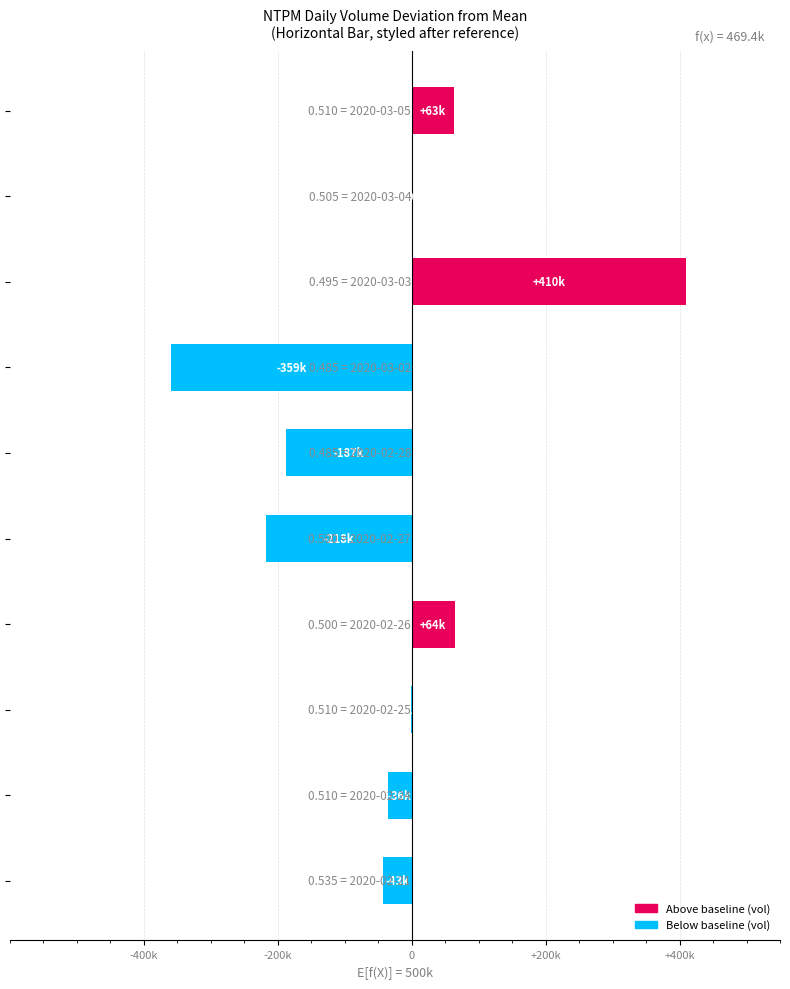

Are the bars horizontal?

Yes